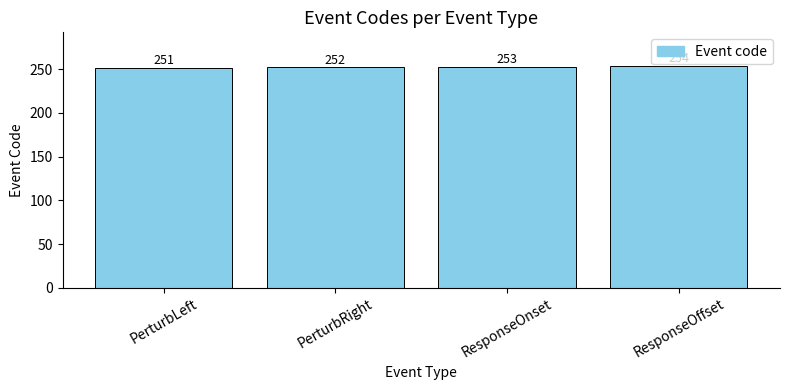

What is the difference between the maximum and second lowest values?

2